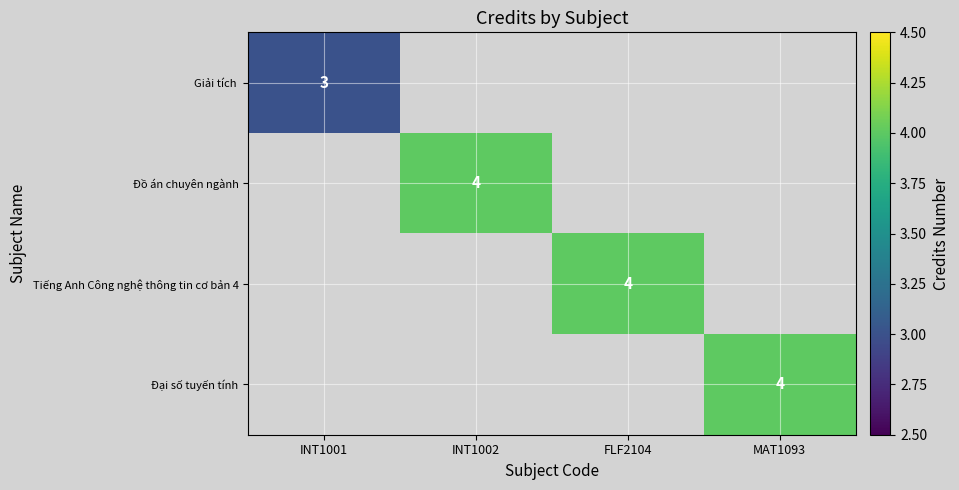

The Đại số tuyến tính series shows 3 at MAT1093. True or false?

False